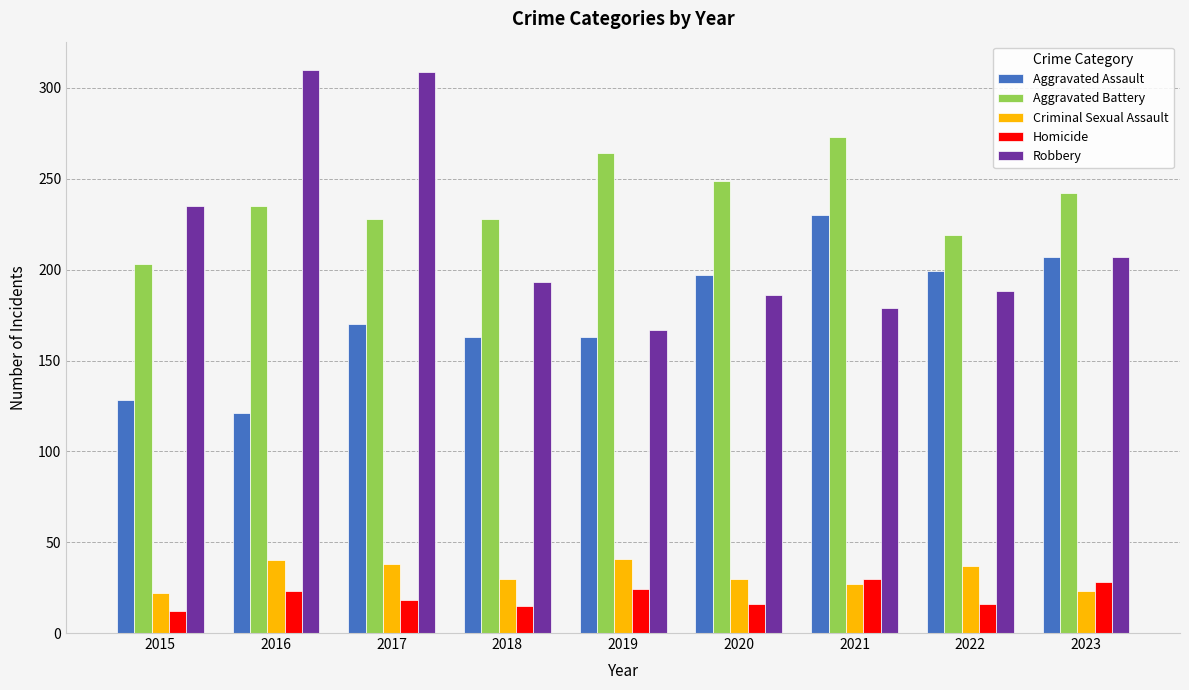

Which series has the largest total across all categories?

Aggravated Battery